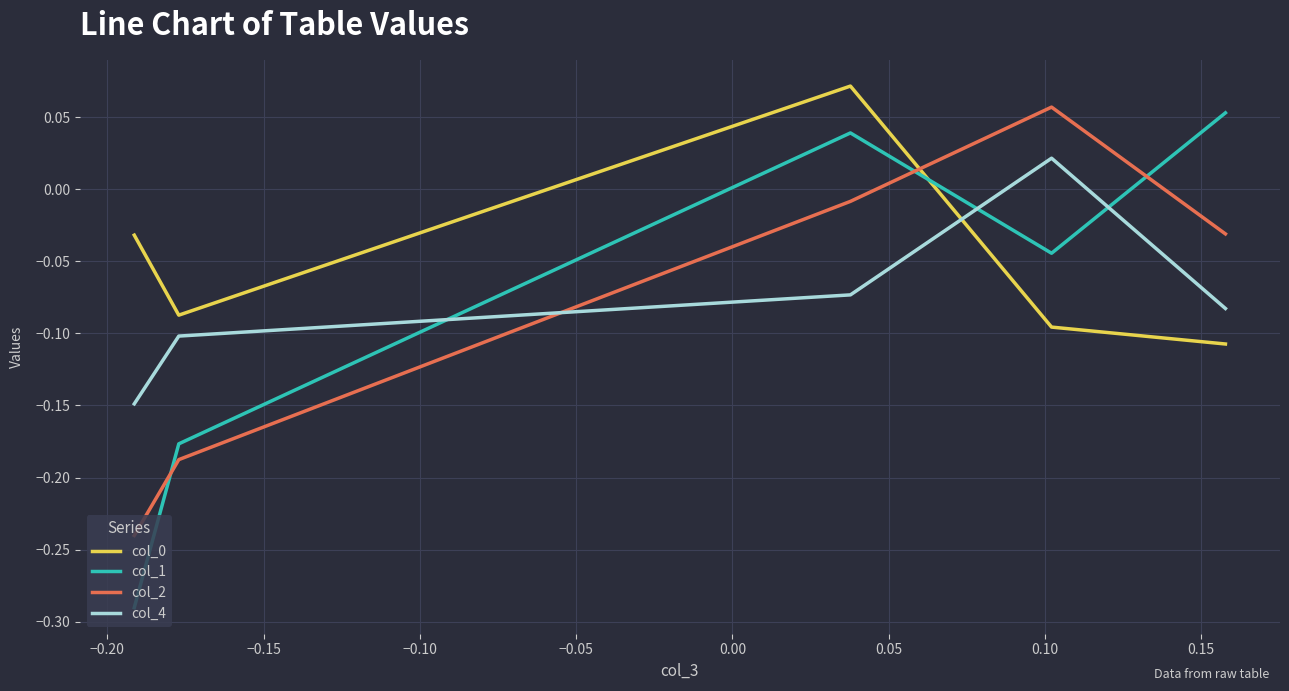

How many values in the col_0 series are below 0?

4